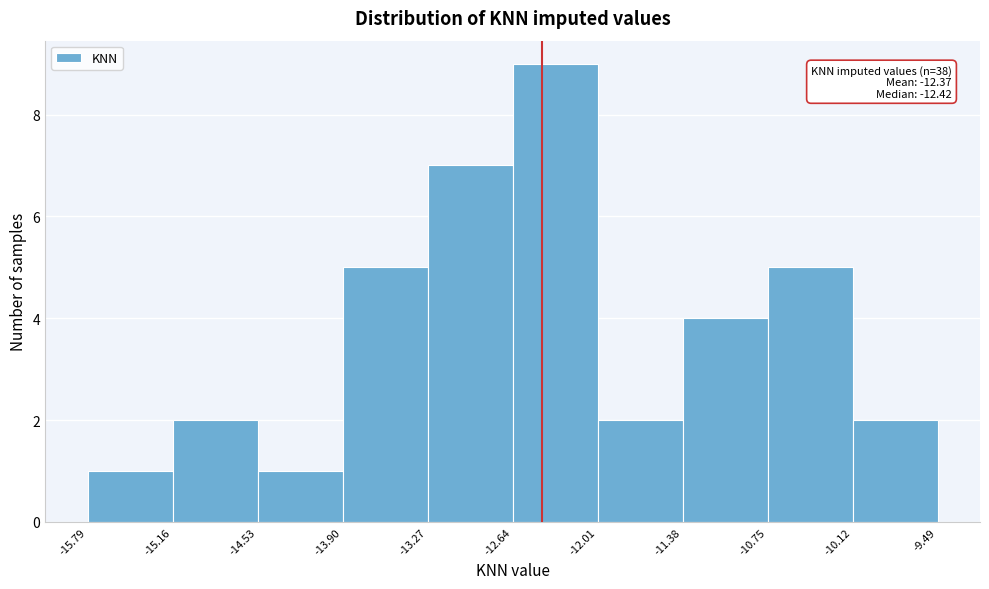

Over which range of the x-axis is the bar tallest?

-12.64 to -12.01